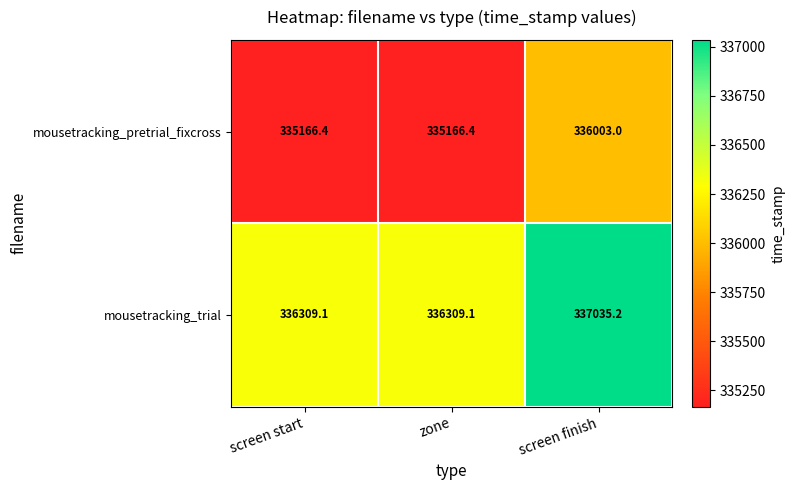

True or false: mousetracking_pretrial_fixcross has a value of 502066.3 at zone.

False